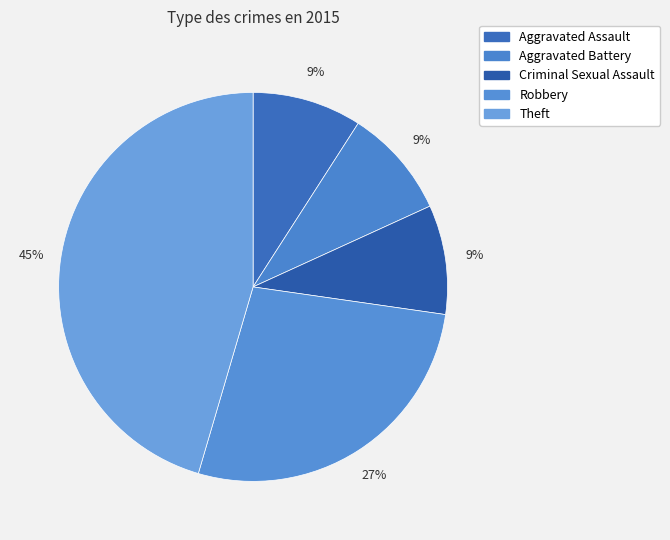

How many slices are in this pie chart?

5